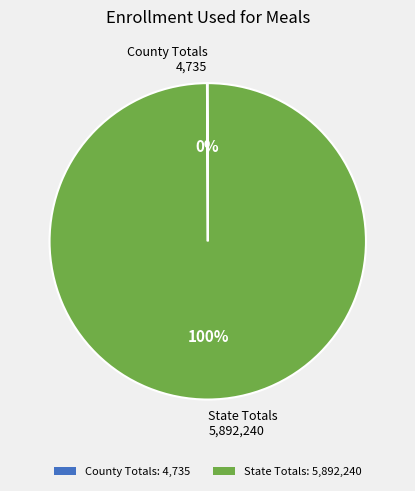

Does State Totals: 5,892,240 represent more than half of the total?

Yes